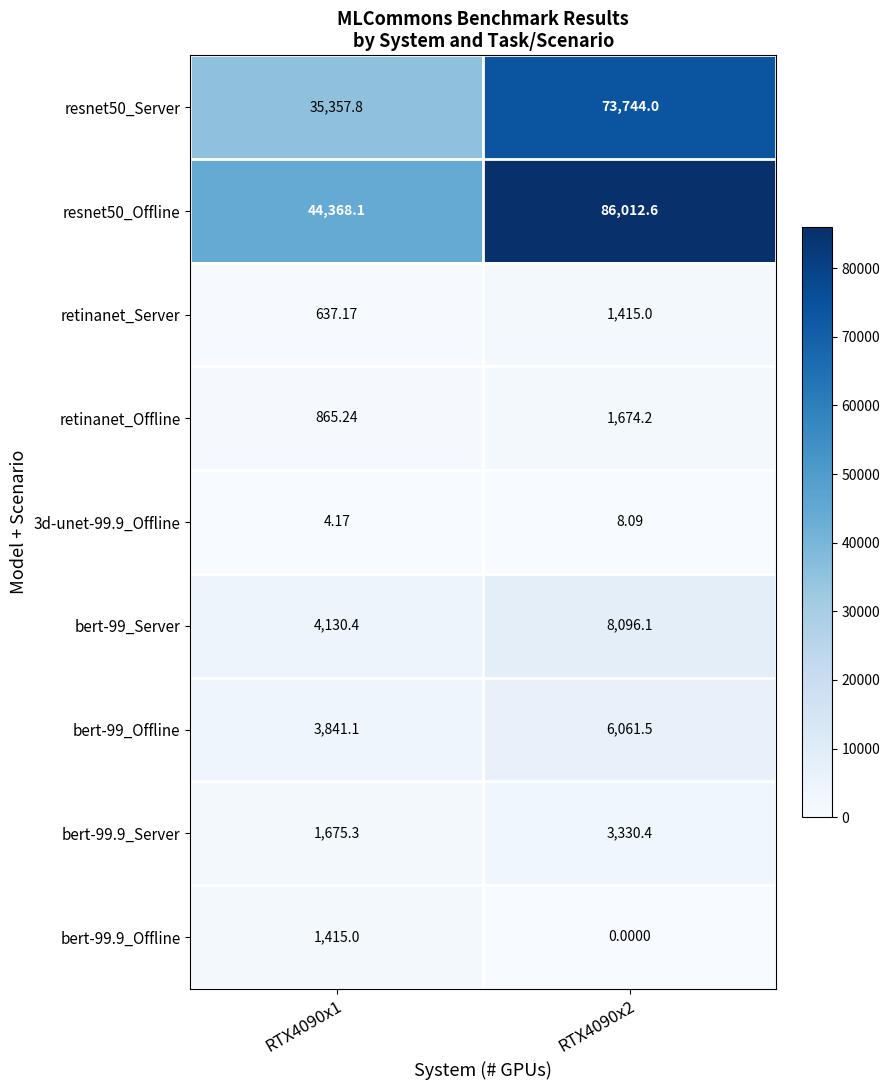

What is the total value across all series at RTX4090x1?

92294.3